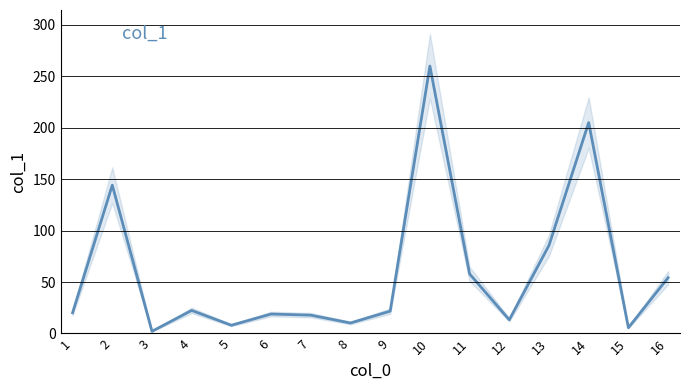

Which category has the lowest value across all series?

3